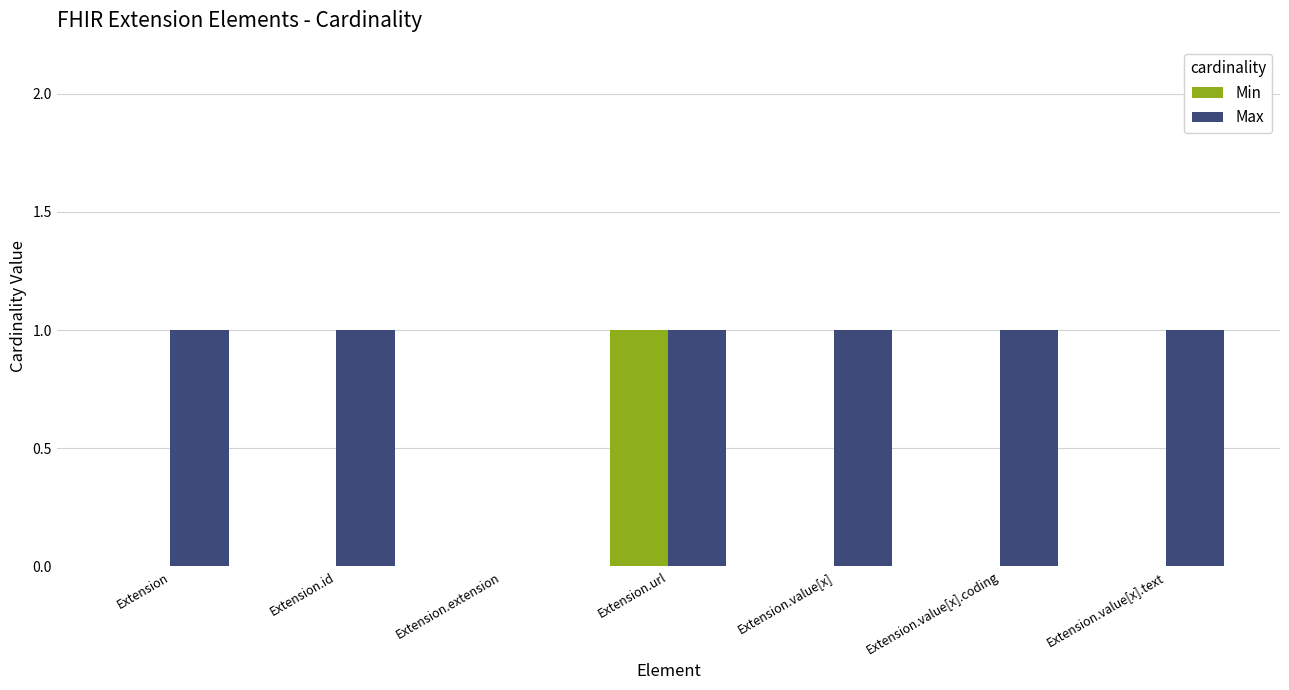

How many categories are shown in the chart?

7